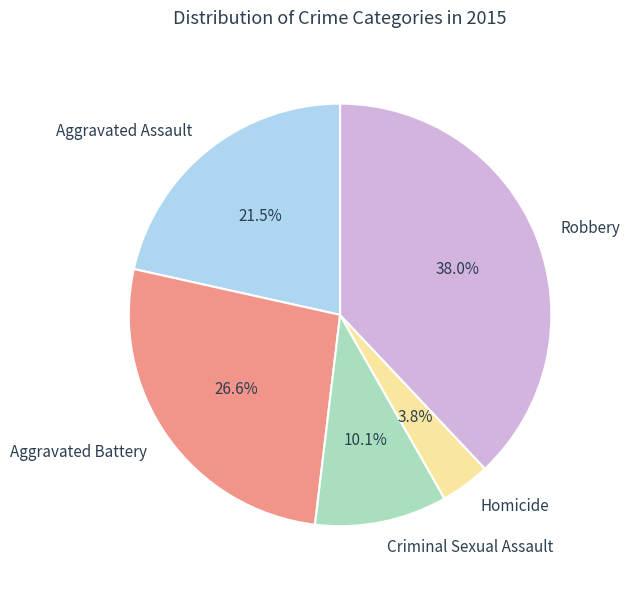

How many slices are in this pie chart?

5